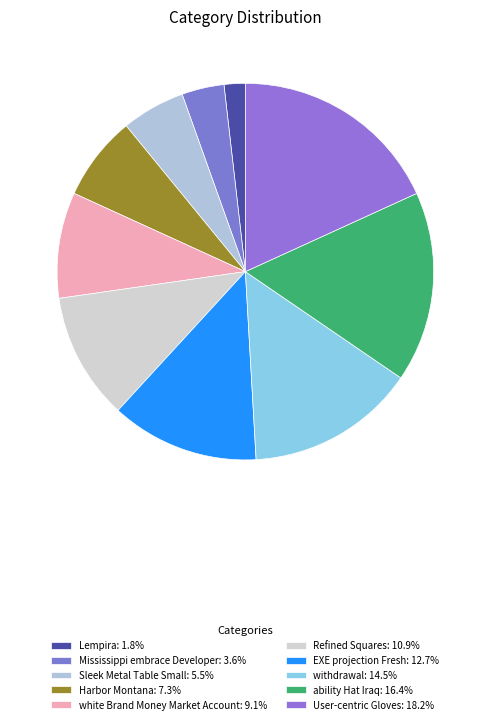

How many slices are in this pie chart?

10